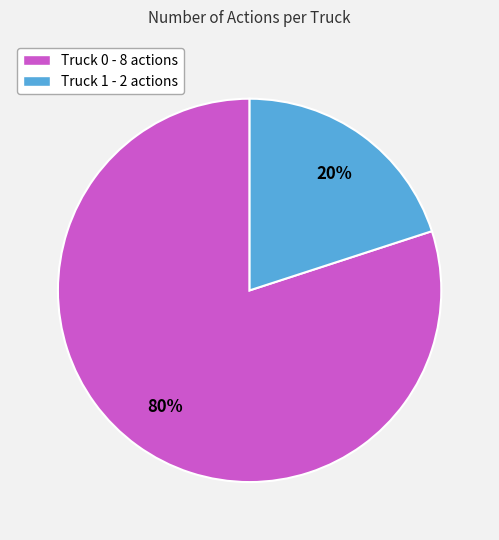

Rank the categories by value from highest to lowest.

Truck 0, Truck 1